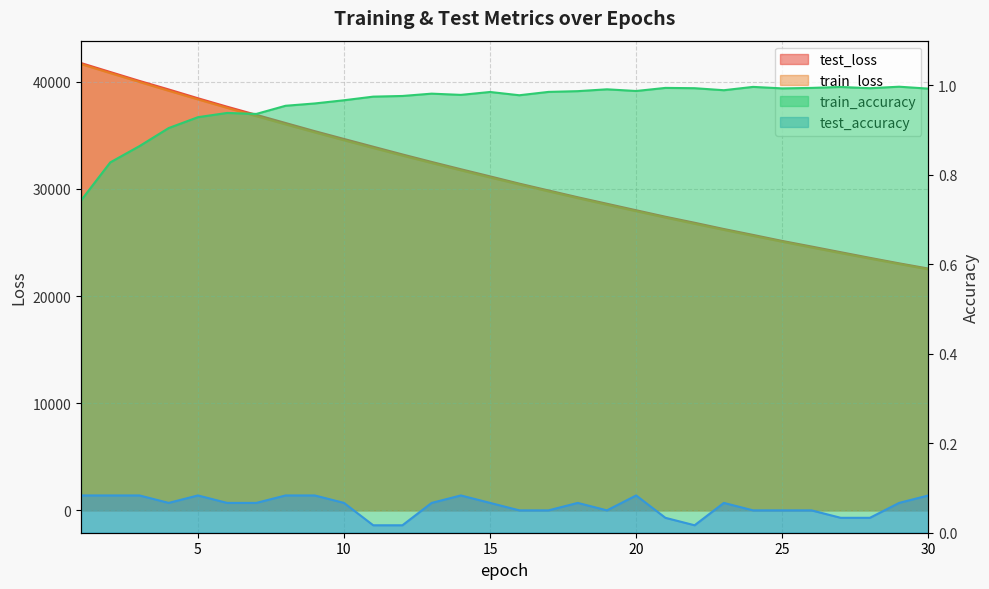

What is the total value across all series at 8?

72177.1